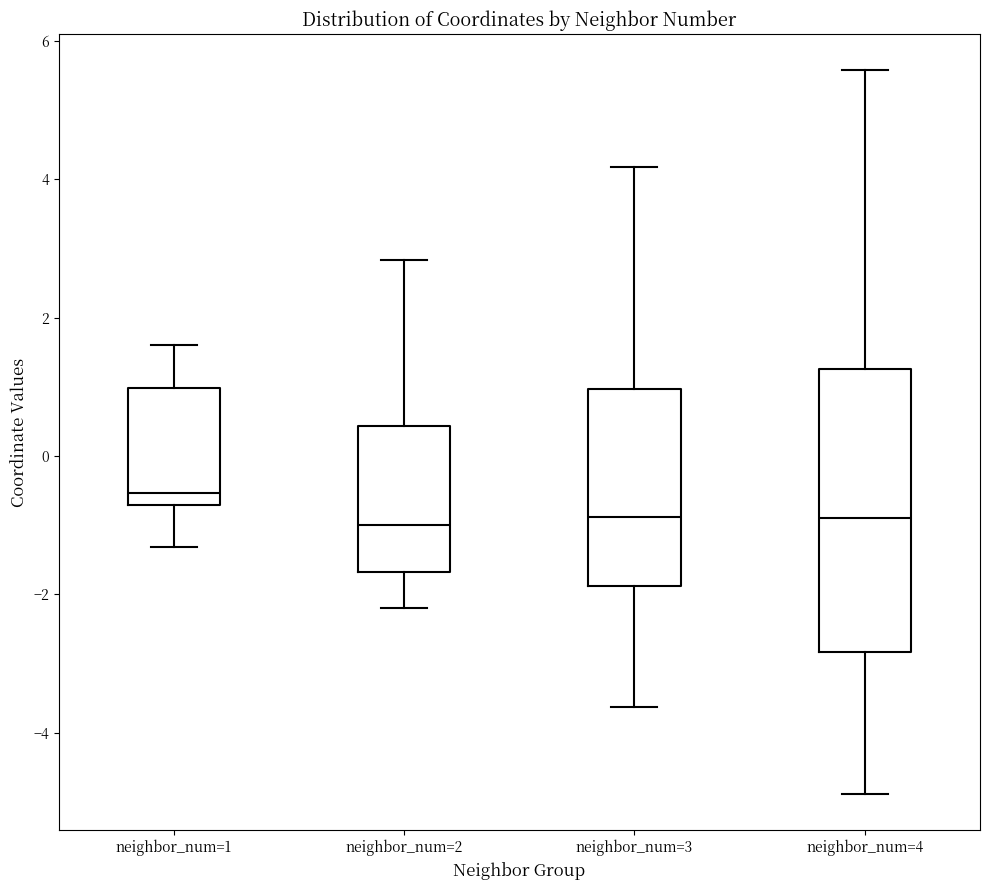

Where is the lower edge of the box for neighbor_num=4 on the y-axis? The values are not printed on the chart, so give them approximately, as read against the axis.

-2.8